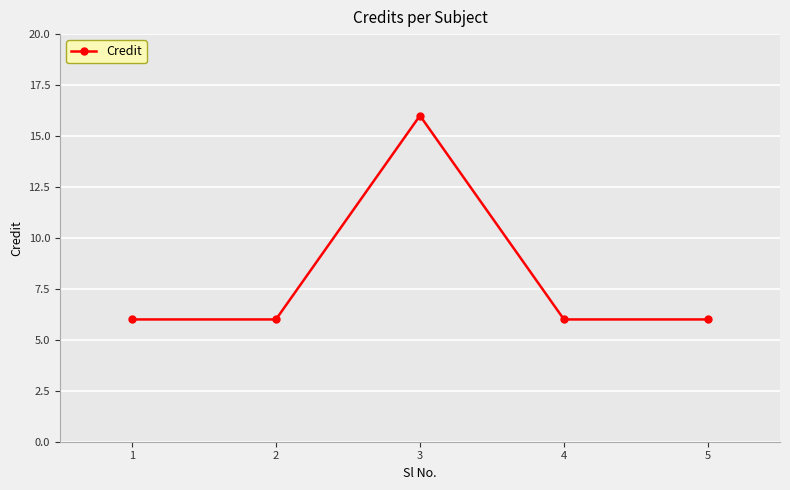

The value at 3 is 26. True or false?

False